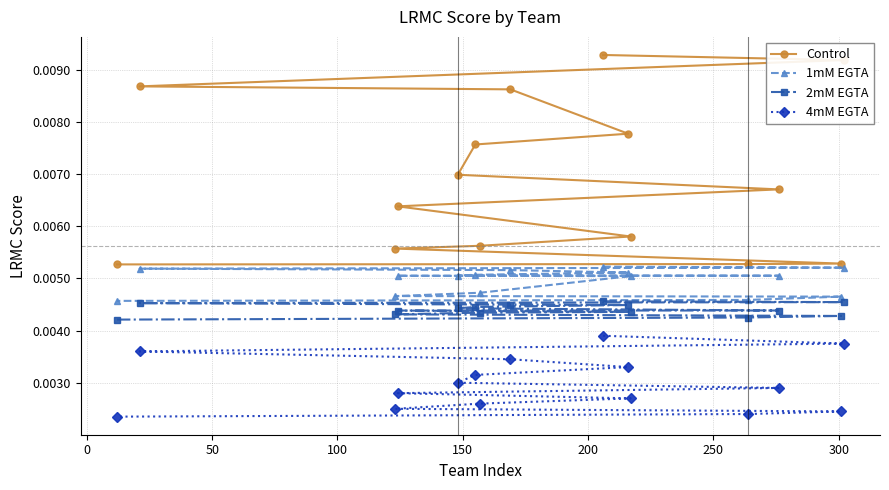

How many 1mM EGTA values are between 0 and 1?

15